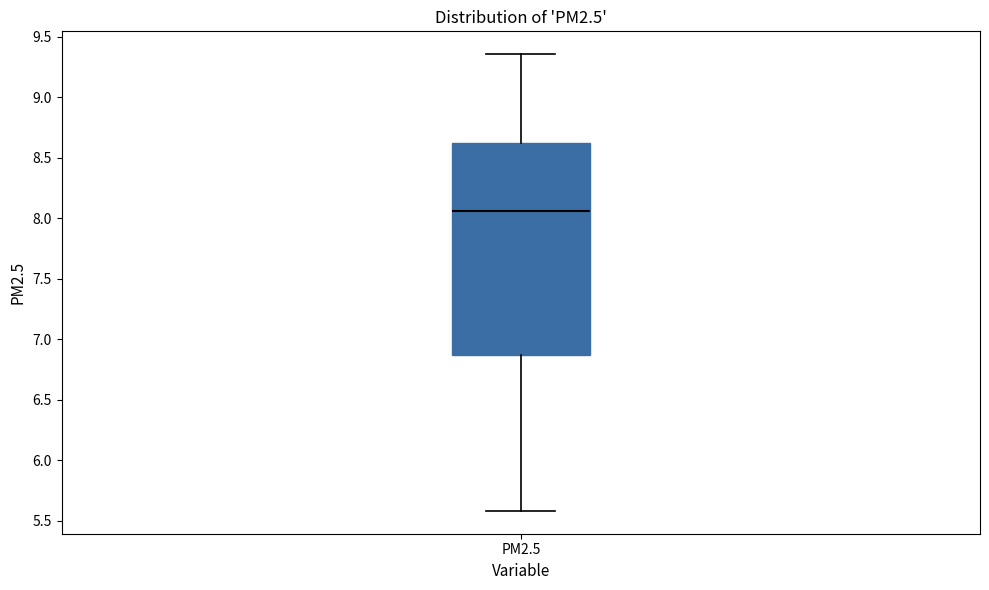

Transcribe this box plot: give where the median line is, the range the box spans, and where the two whiskers end, as read against the y-axis. The values are not printed on the chart, so give them approximately, as read against the axis.

median 8.05, box 6.85 to 8.60, whiskers 5.60 to 9.35